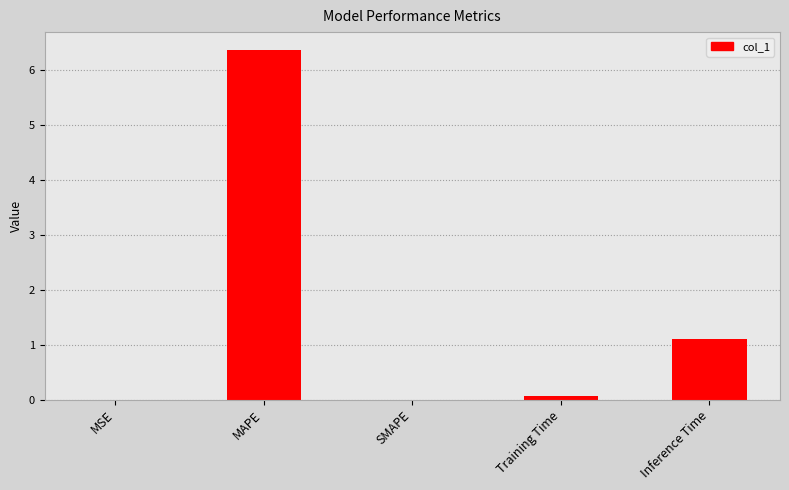

The value at SMAPE is -2.1. True or false?

False